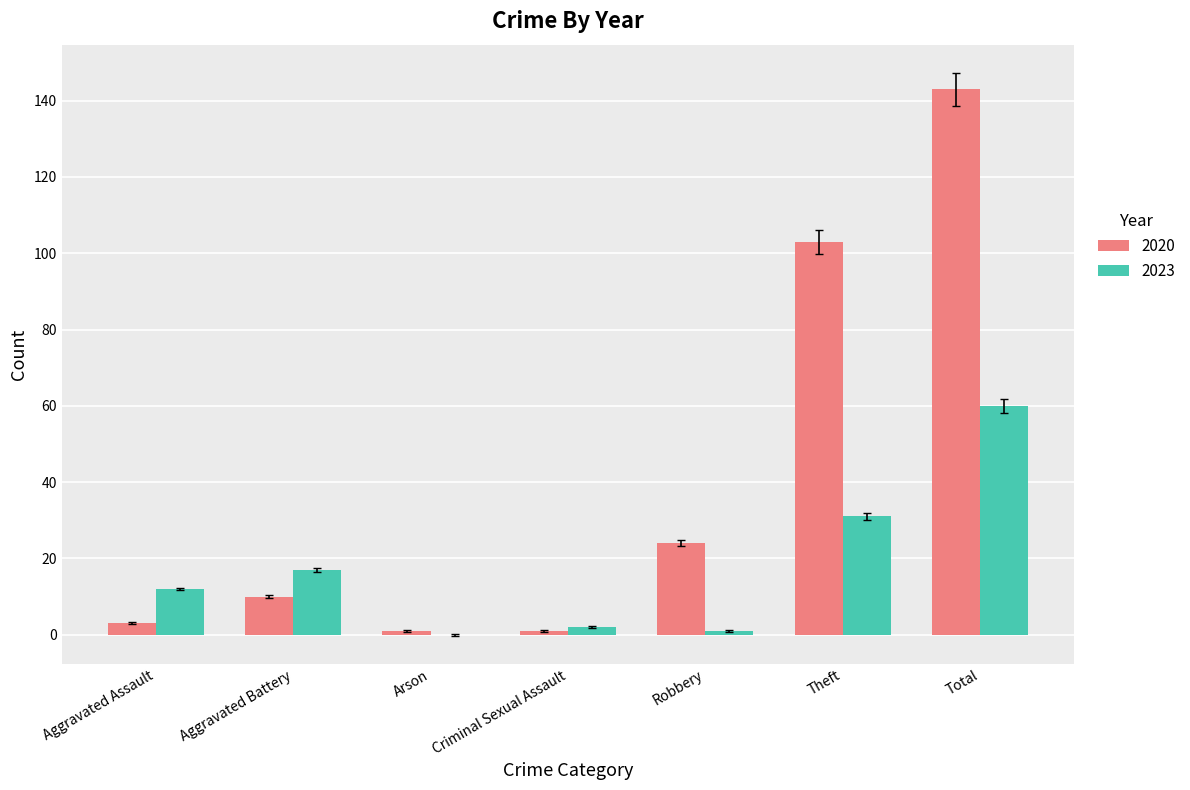

How many data points does each series have?

7